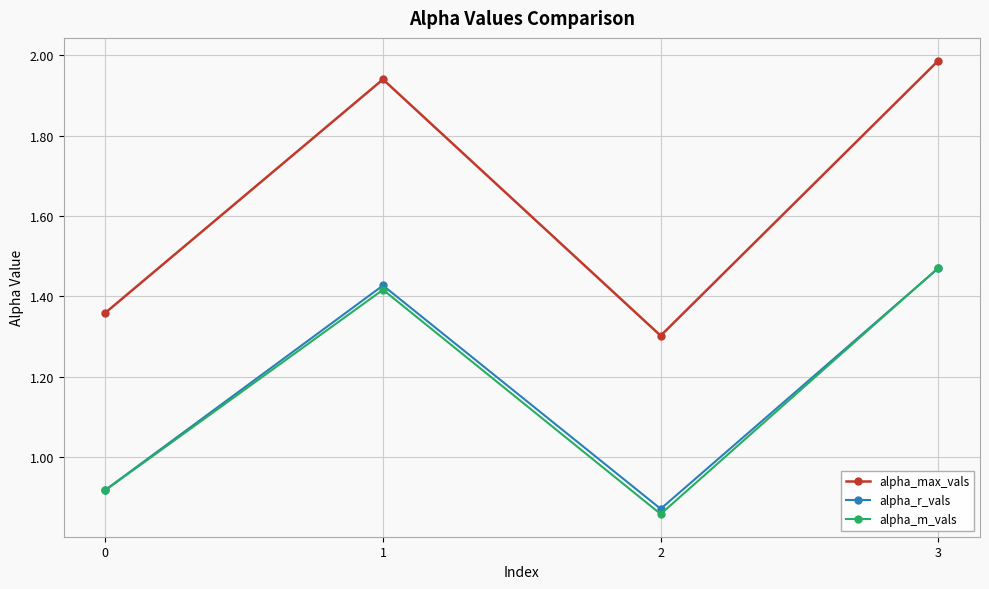

The alpha_max_vals series shows 0.8 at 2. True or false?

False